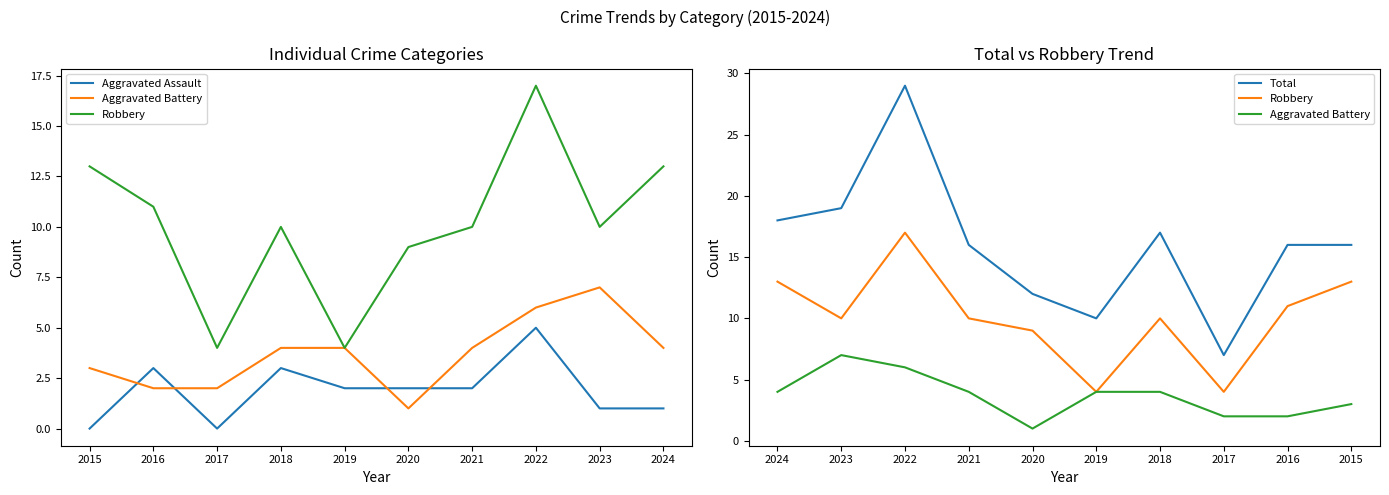

How many interior local peaks does the Robbery series have?

2